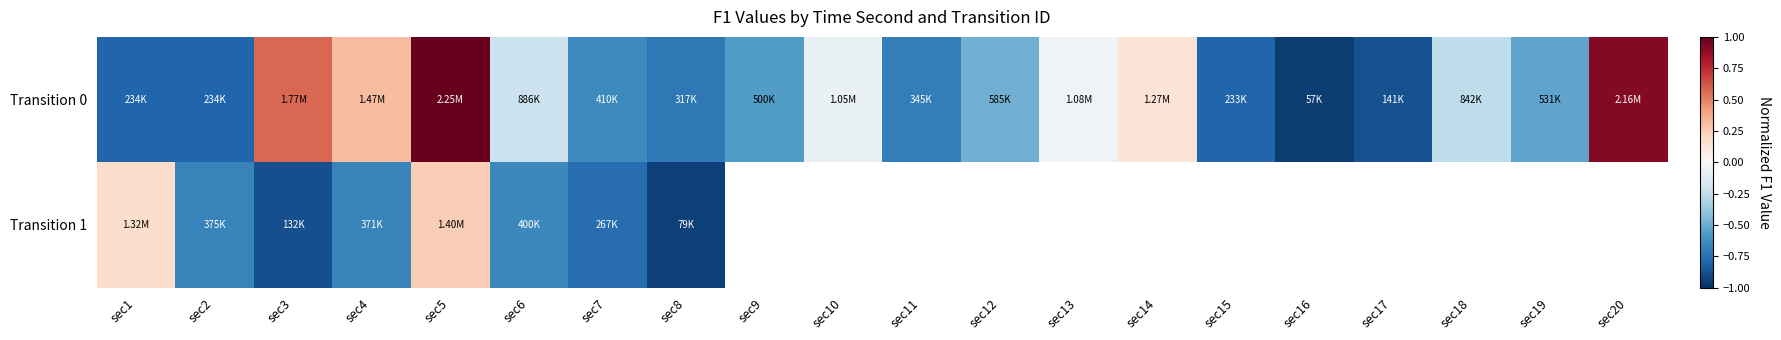

At which label is Transition 0 closest to 0?

sec13